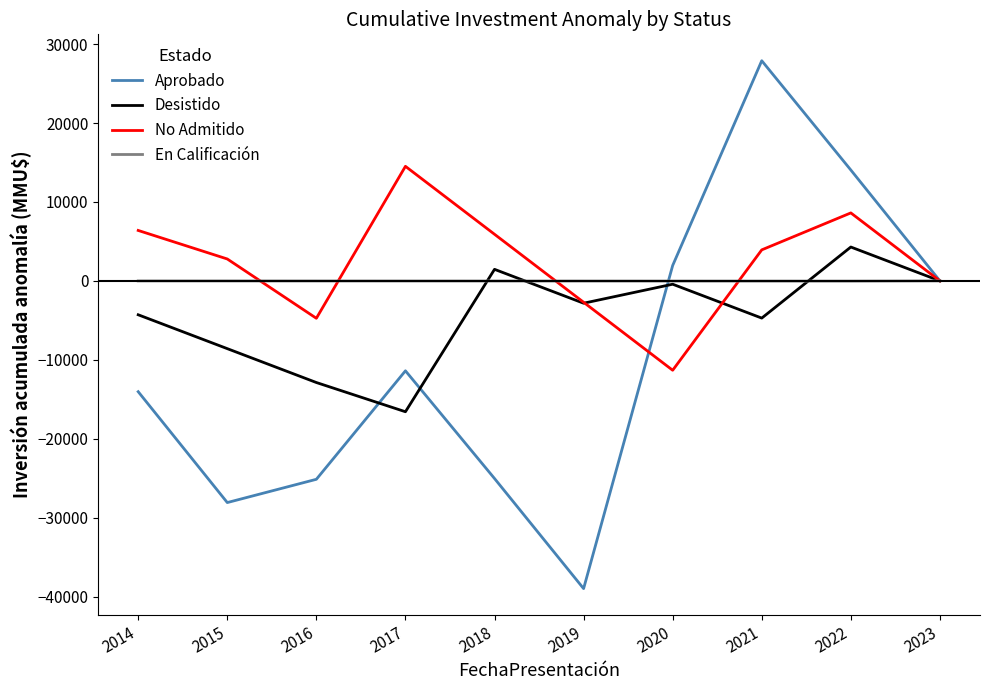

Rank the series by their average value, from highest to lowest.

No Admitido, En Calificación, Desistido, Aprobado